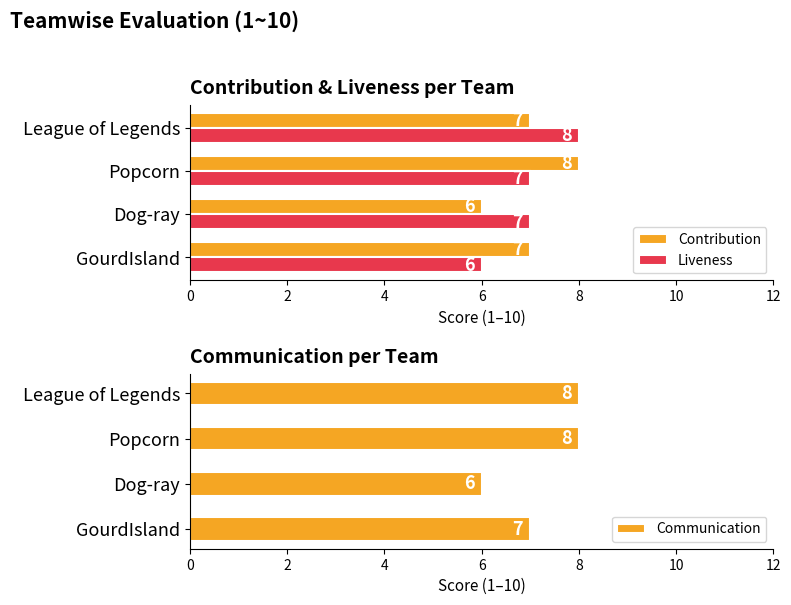

What are all the series names shown in the legend?

Contribution, Liveness, Communication